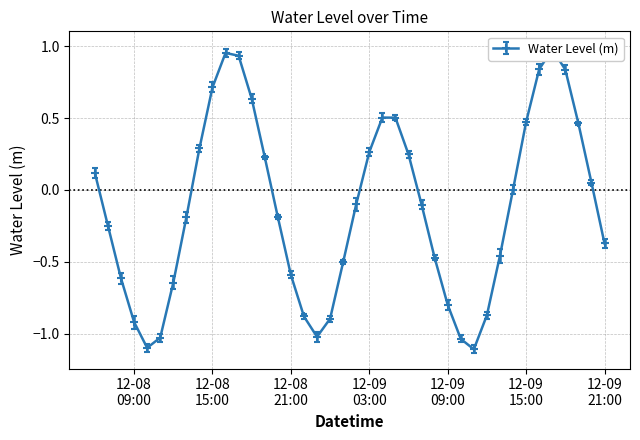

How many values are below zero?

22